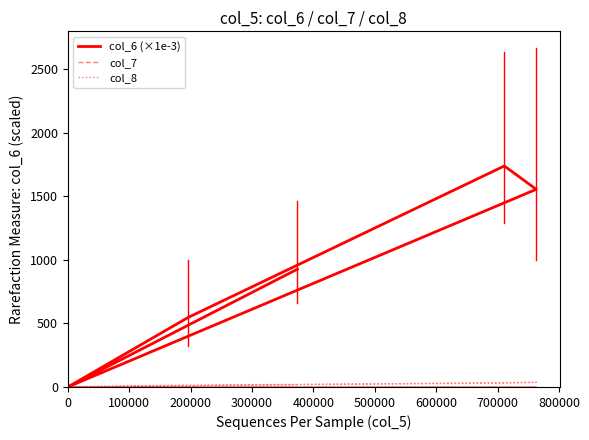

How many lines are shown in the chart?

3